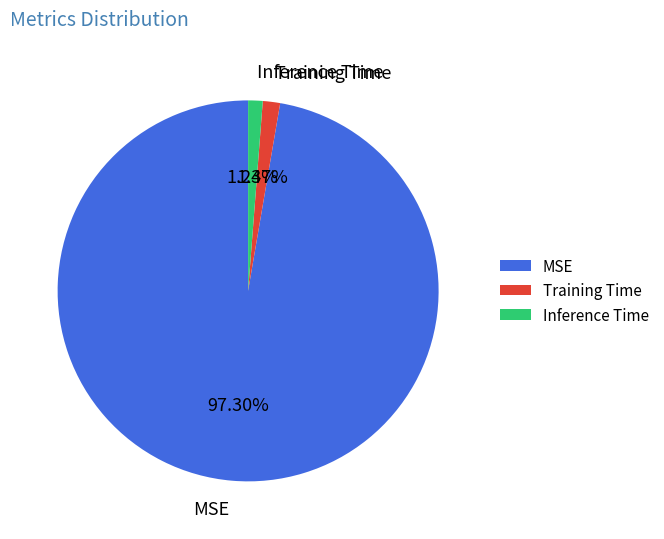

Is there any slice that represents more than half of the pie?

Yes